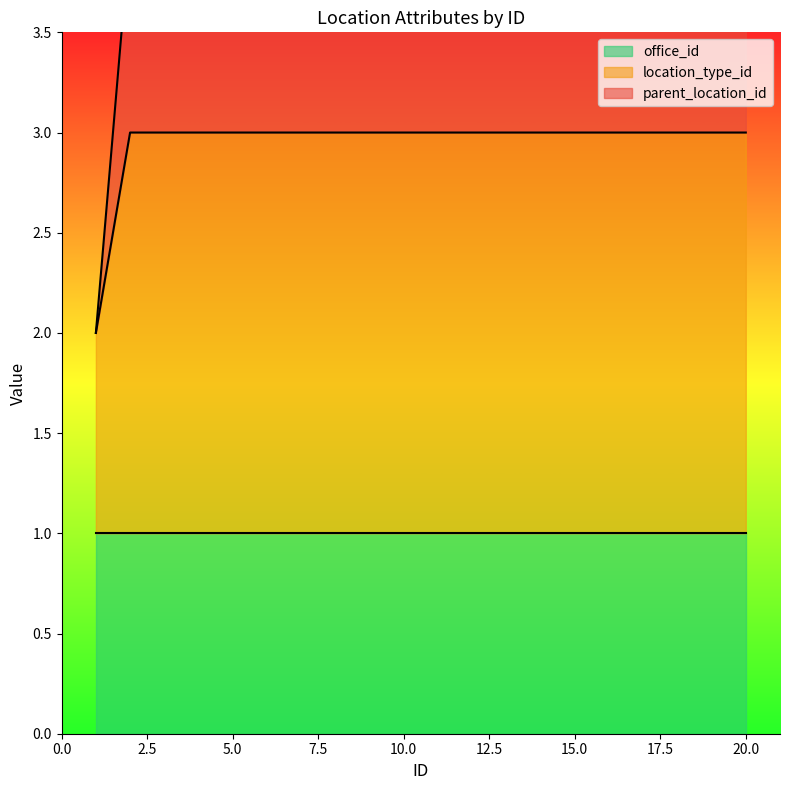

Which label corresponds to the smallest value in the chart?

1